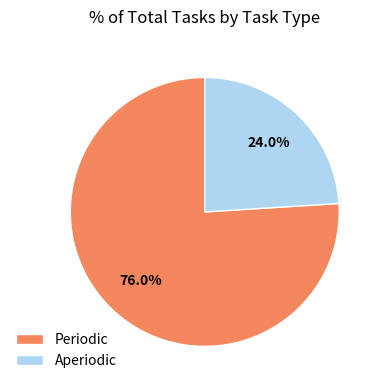

Approximately how many times larger is the value at Aperiodic compared to Periodic?

0.3